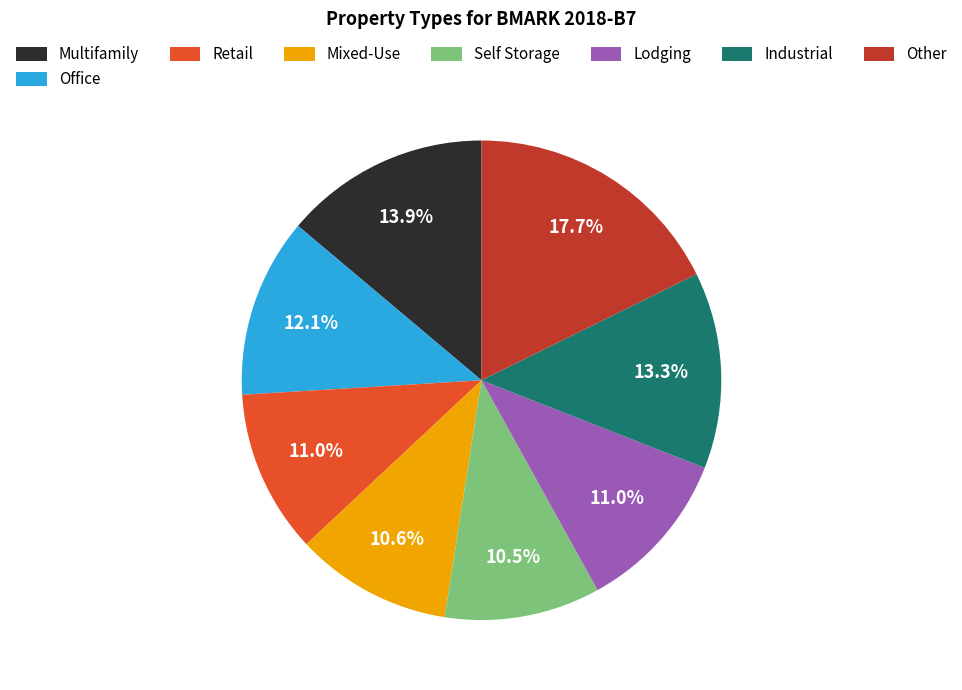

Which category has the biggest portion of the pie?

Other